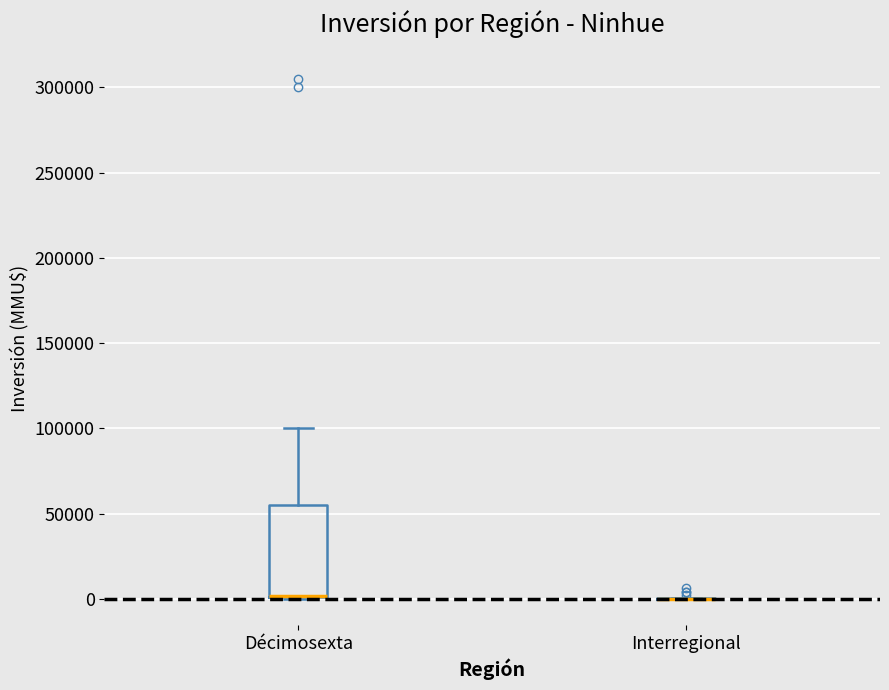

Reading left to right, read every box against the y-axis: the position of its median line, the range the box covers, and the ends of its whiskers. The values are not printed on the chart, so give them approximately, as read against the axis.

Décimosexta: median 0 (drawn on the box's lower edge), box 0 to 55000, whiskers 0 to 100000
Interregional: box collapsed to a line at 0, whiskers 0 to 0